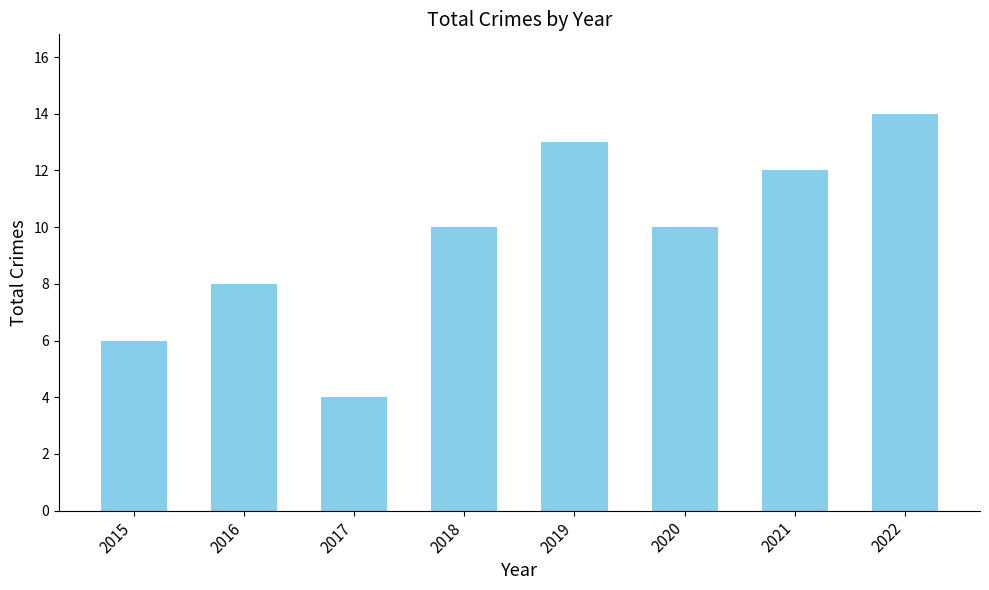

What is the value of the 5th bar from the left?

13